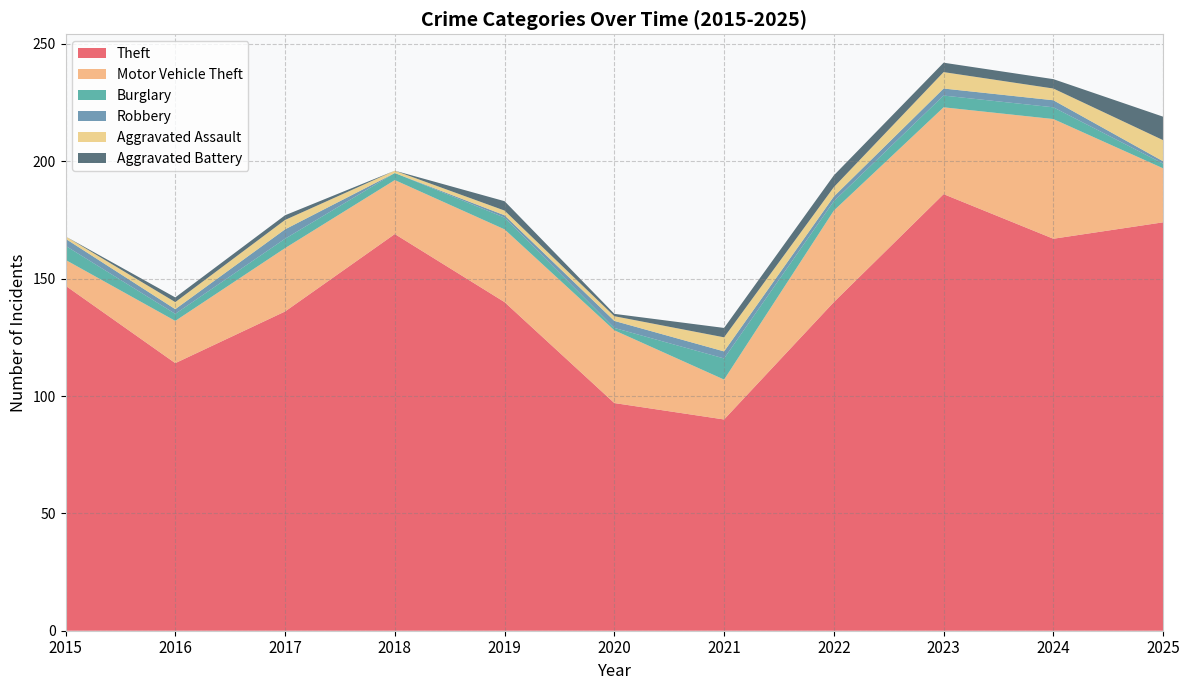

Reading left to right, extract all data points from this chart.

Theft: 147	114	136	169	140	97	90	140	186	167	174
Motor Vehicle Theft: 11	18	27	23	31	31	17	39	37	51	23
Burglary: 6	3	4	3	5	1	9	4	5	5	2
Robbery: 3	2	4	0	1	3	3	2	3	3	1
Aggravated Assault: 1	3	4	1	2	2	6	4	7	5	9
Aggravated Battery: 0	2	2	0	4	1	4	5	4	4	10